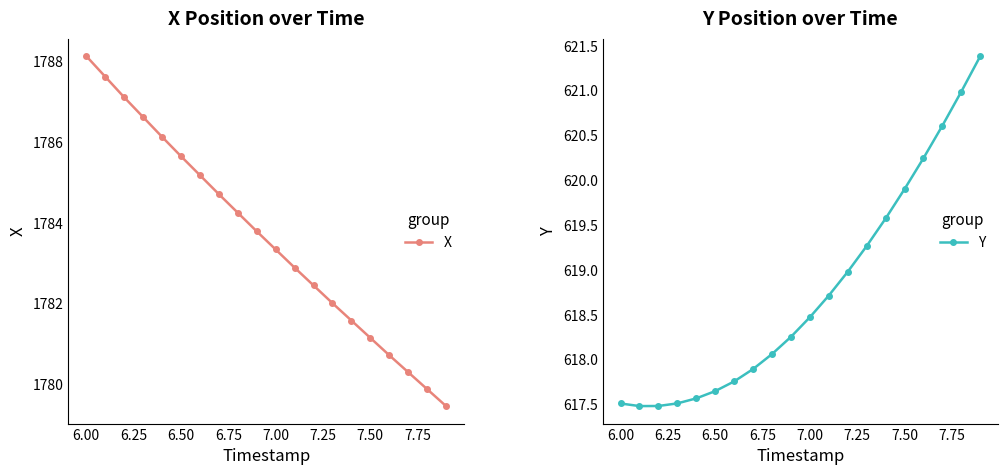

Is it true that X equals 3081.8 at 7.50?

False